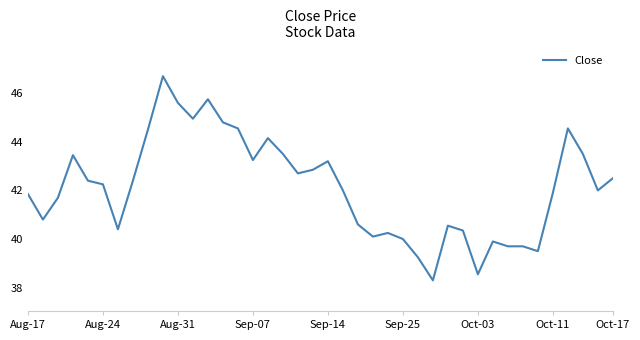

True or false: the data has more than 0 interior local peaks.

True